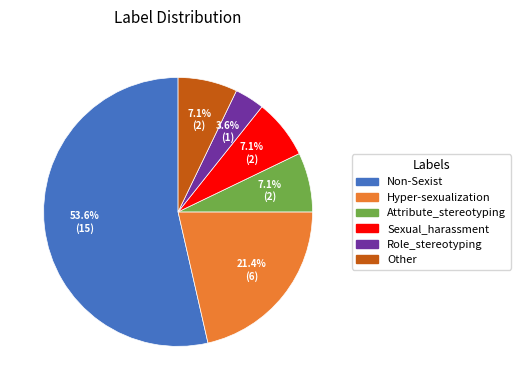

How many slices are in this pie chart?

6